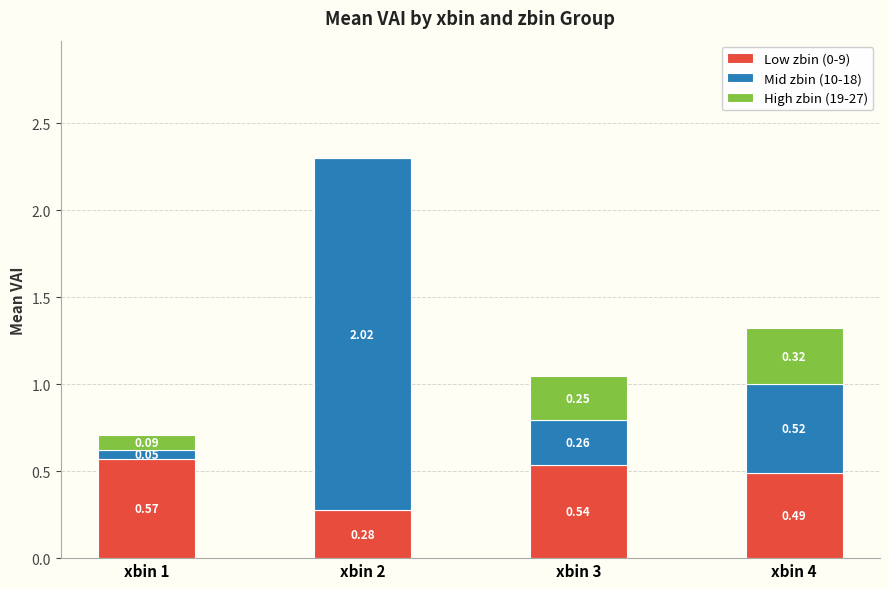

Where is Low zbin (0-9) nearest to the value 0?

xbin 2